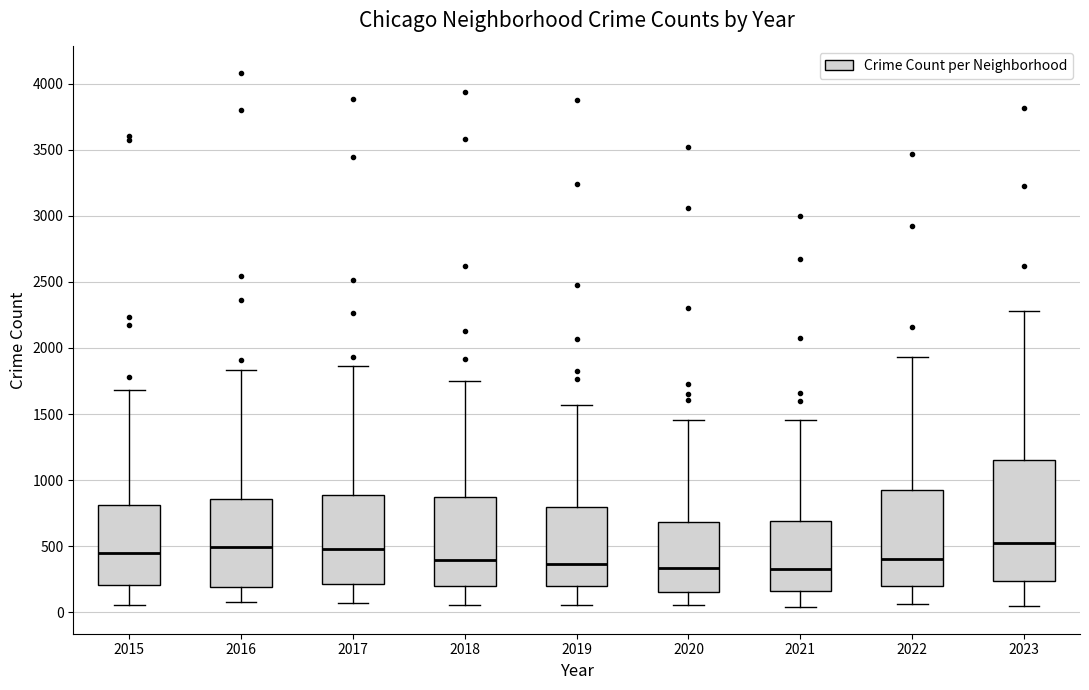

Reading left to right, transcribe this box plot: for each box, give where its median line is, the range the box spans, and where its two whiskers end, as read against the y-axis. The values are not printed on the chart, so give them approximately, as read against the axis.

2015: median 450, box 200 to 800, whiskers 50 to 1700
2016: median 500, box 200 to 850, whiskers 100 to 1850
2017: median 450, box 200 to 900, whiskers 50 to 1850
2018: median 400, box 200 to 900, whiskers 50 to 1750
2019: median 350, box 200 to 800, whiskers 50 to 1550
2020: median 350, box 150 to 700, whiskers 50 to 1450
2021: median 350, box 150 to 700, whiskers 50 to 1450
2022: median 400, box 200 to 900, whiskers 50 to 1950
2023: median 500, box 250 to 1150, whiskers 50 to 2300